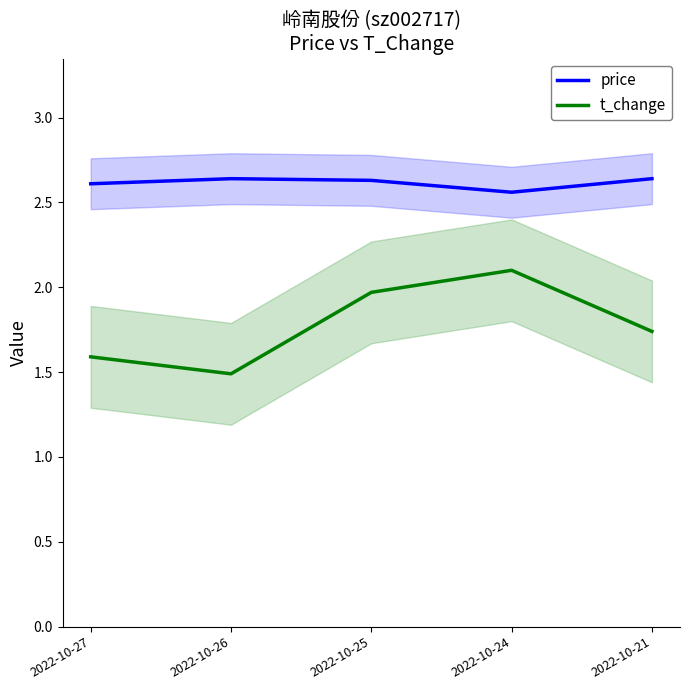

At 2022-10-27, list the series in order from largest to smallest.

price, t_change